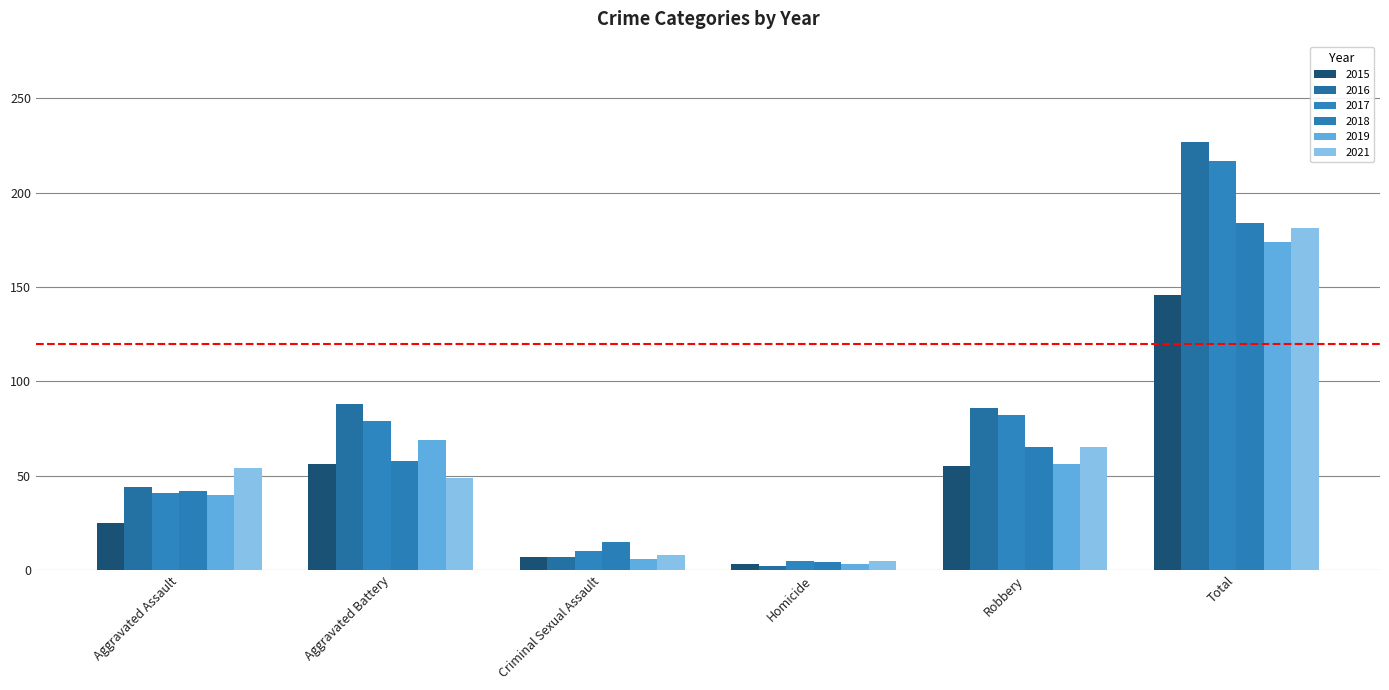

Which category has the lowest value across all series?

Homicide